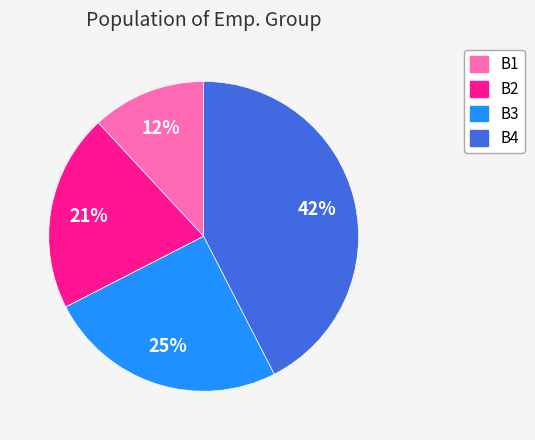

To the nearest percent, what portion does B4 represent?

42%